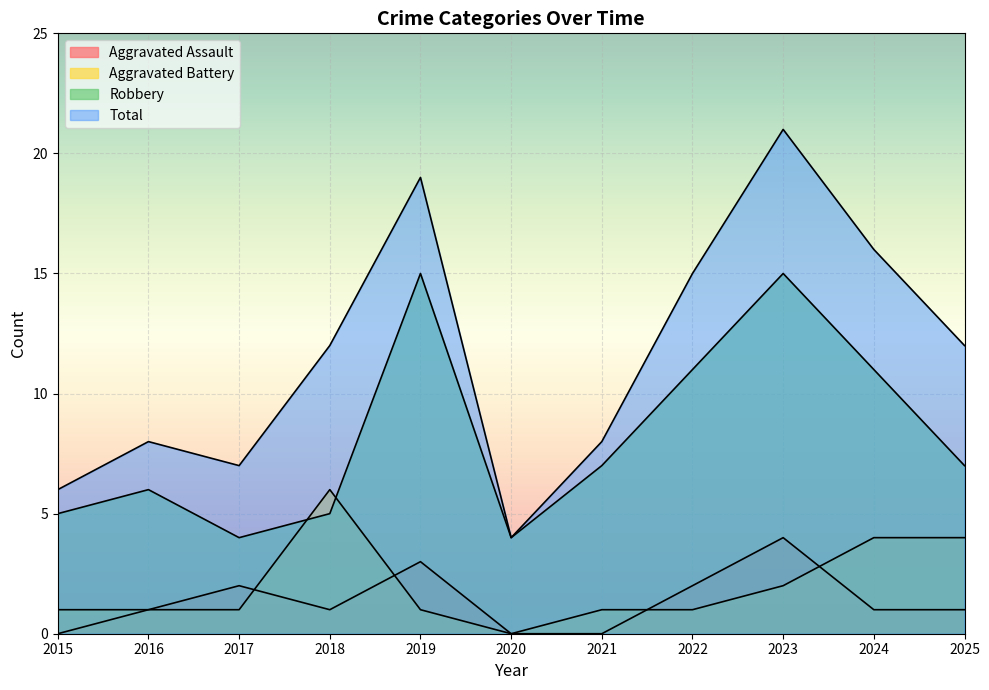

Reading left to right, extract all data points from this chart.

Aggravated Assault: 2015=0	2016=1	2017=2	2018=1	2019=3	2020=0	2021=0	2022=2	2023=4	2024=1	2025=1
Aggravated Battery: 2015=1	2016=1	2017=1	2018=6	2019=1	2020=0	2021=1	2022=1	2023=2	2024=4	2025=4
Robbery: 2015=5	2016=6	2017=4	2018=5	2019=15	2020=4	2021=7	2022=11	2023=15	2024=11	2025=7
Total: 2015=6	2016=8	2017=7	2018=12	2019=19	2020=4	2021=8	2022=15	2023=21	2024=16	2025=12